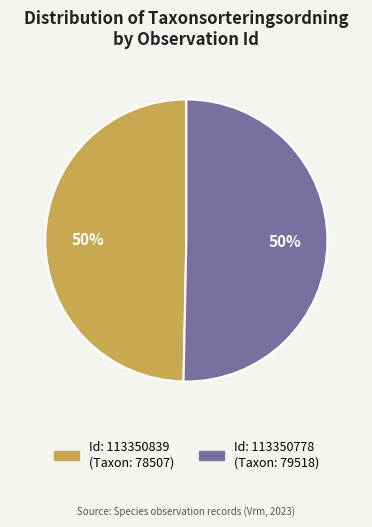

To the nearest percent, what is the average slice percentage?

50%